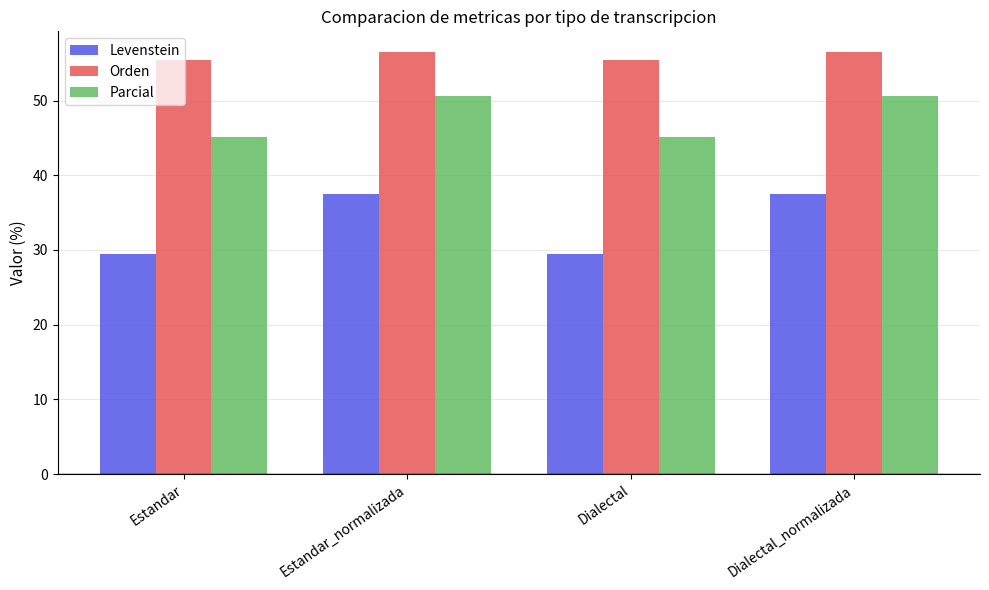

What is the greatest value displayed?

56.4